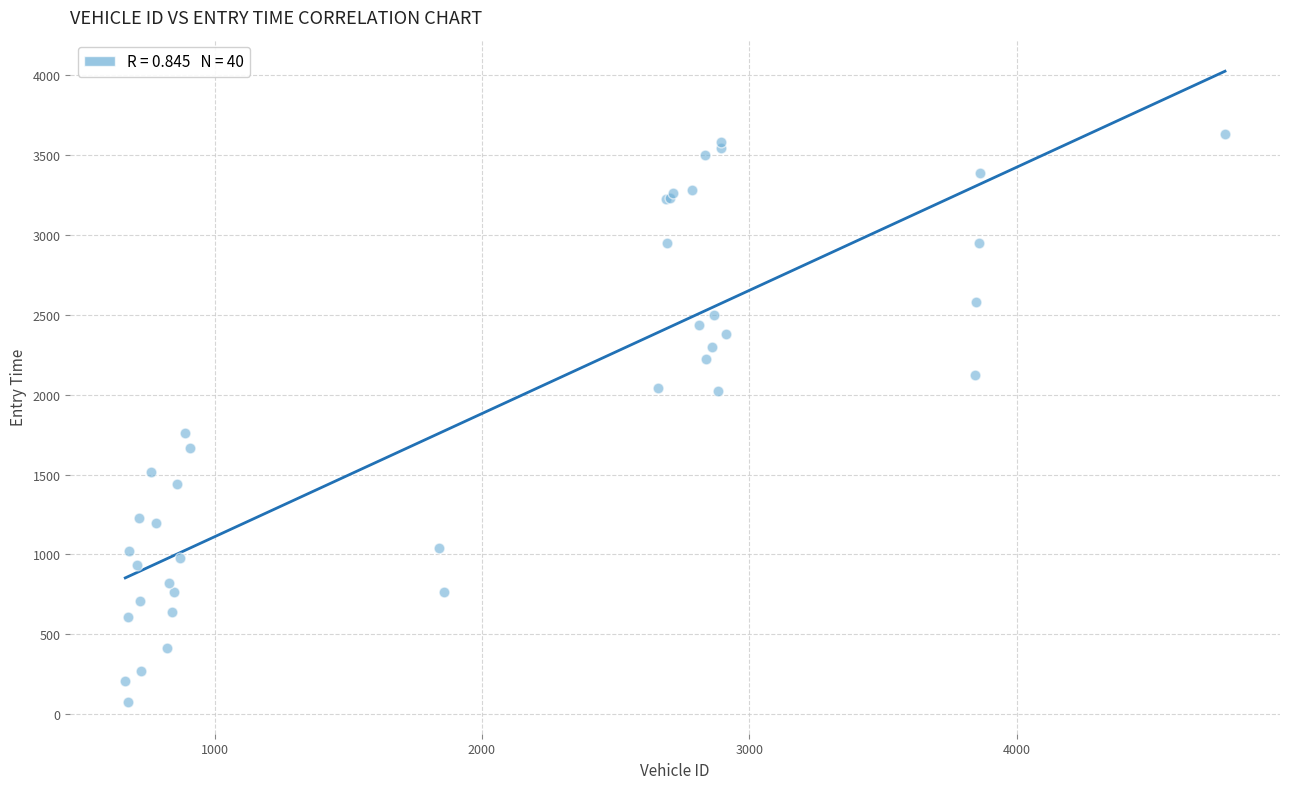

What Y value in the scatter plot is closest to 1852?

1758.0